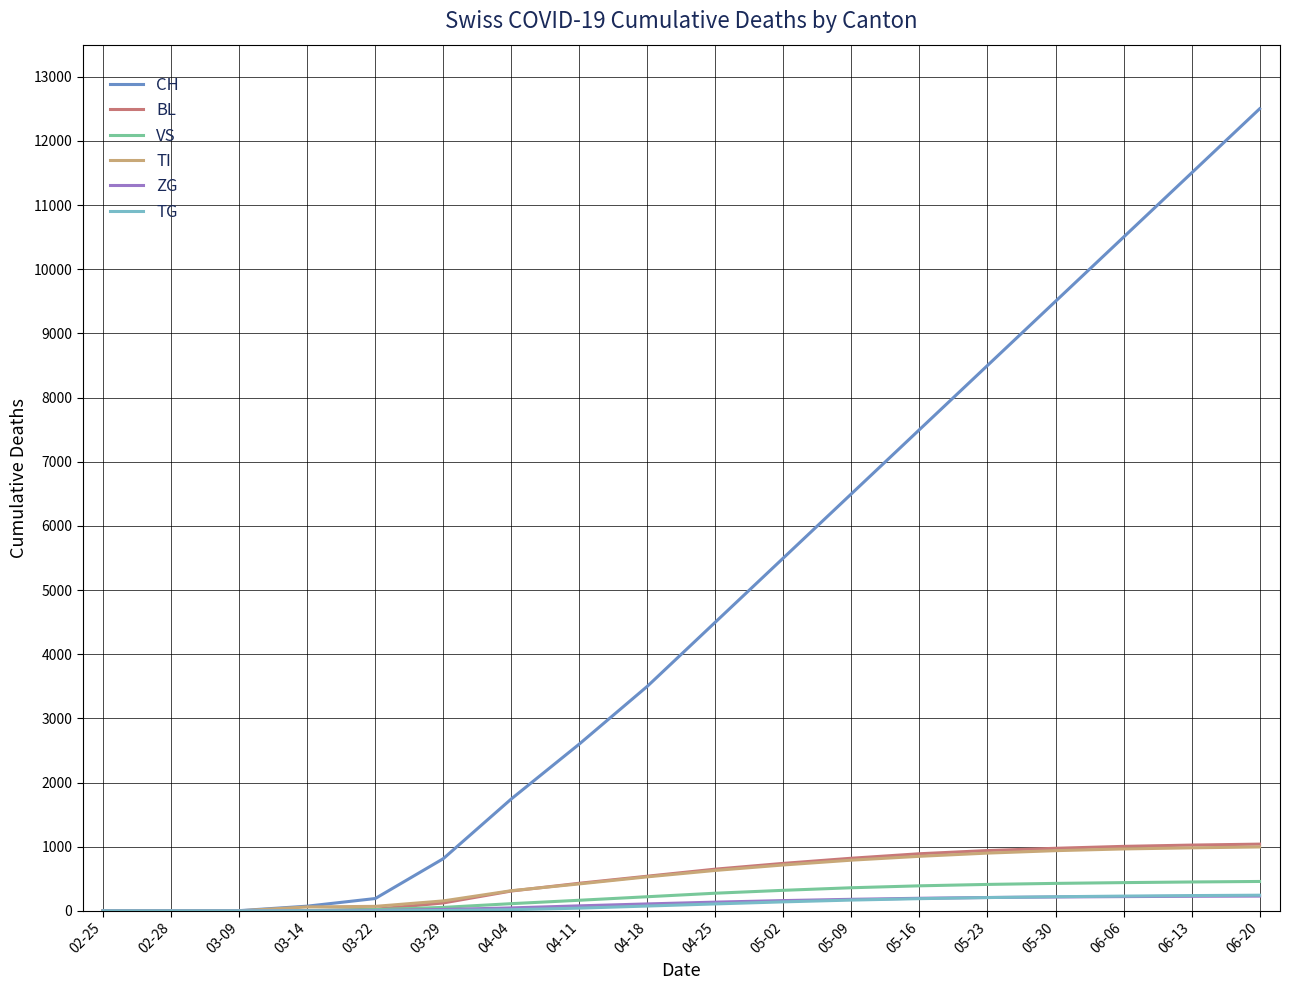

What is the greatest value displayed?

12500